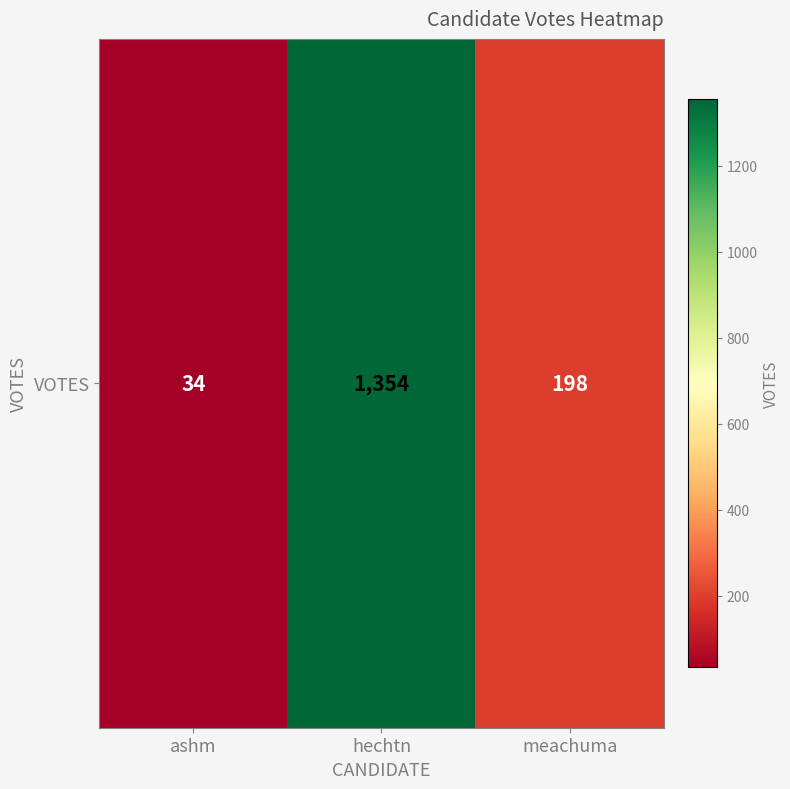

Which has a higher value, ashm or meachuma?

meachuma